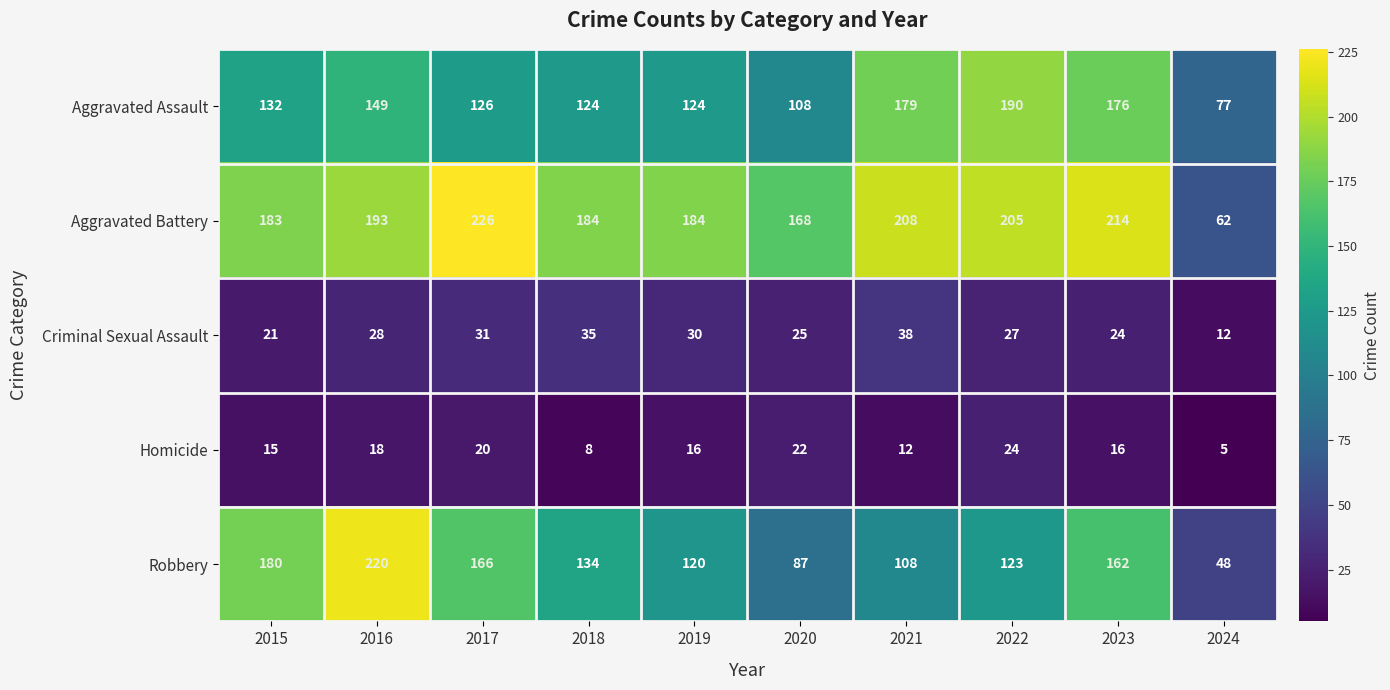

At how many categories does at least one series exceed 94?

9